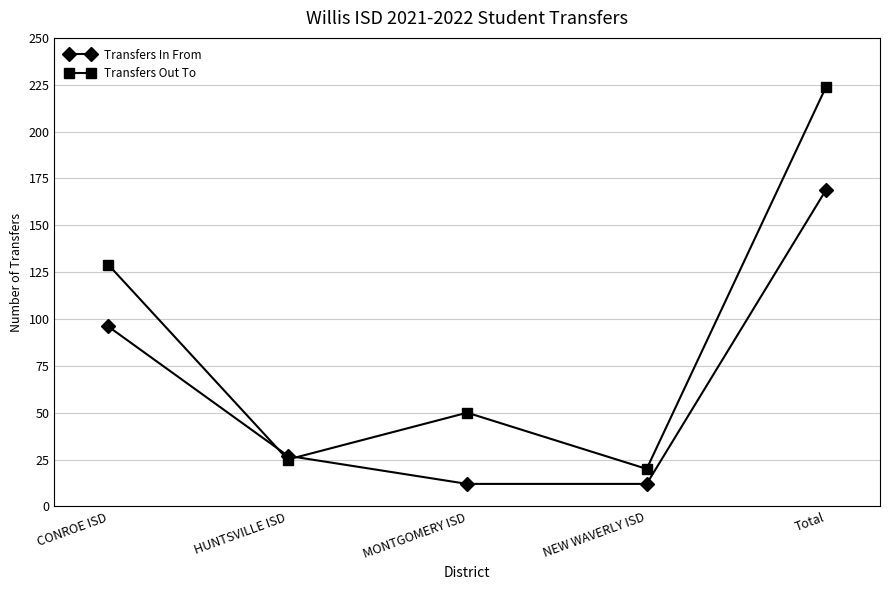

What position from the right is HUNTSVILLE ISD?

4